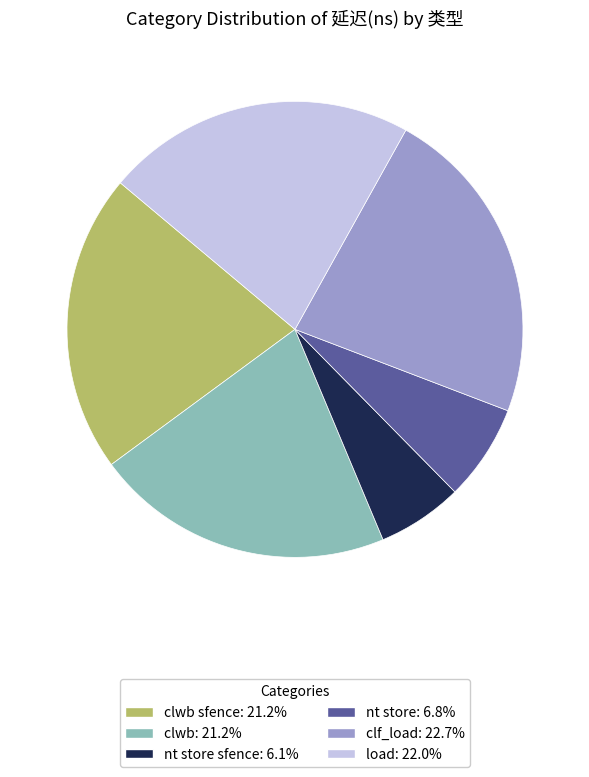

Is there a majority slice in this chart?

No